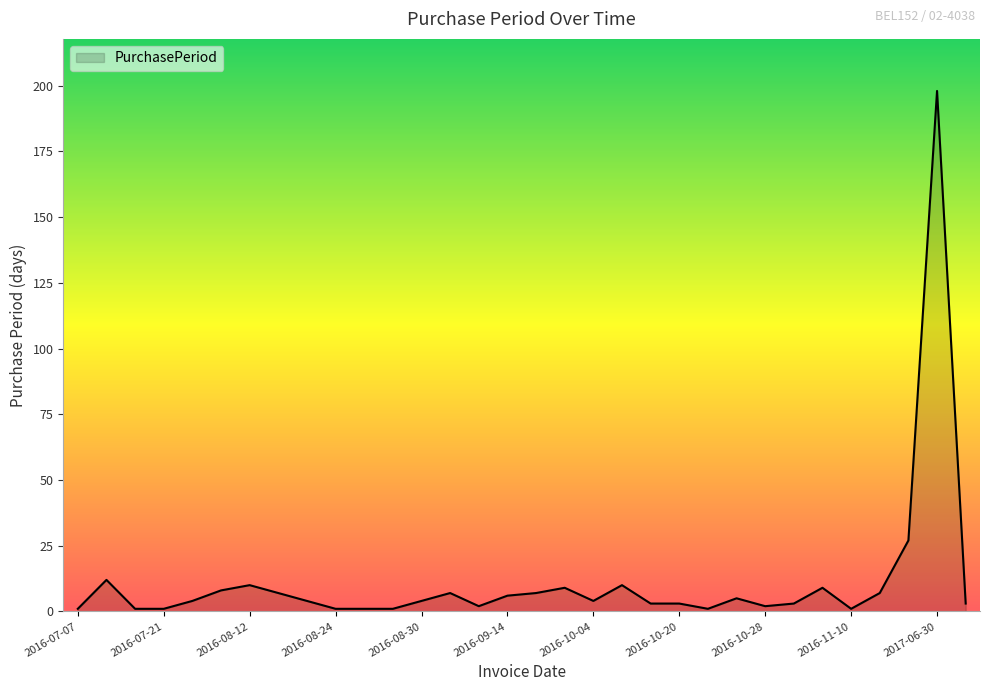

What is the maximum value shown in the chart?

198